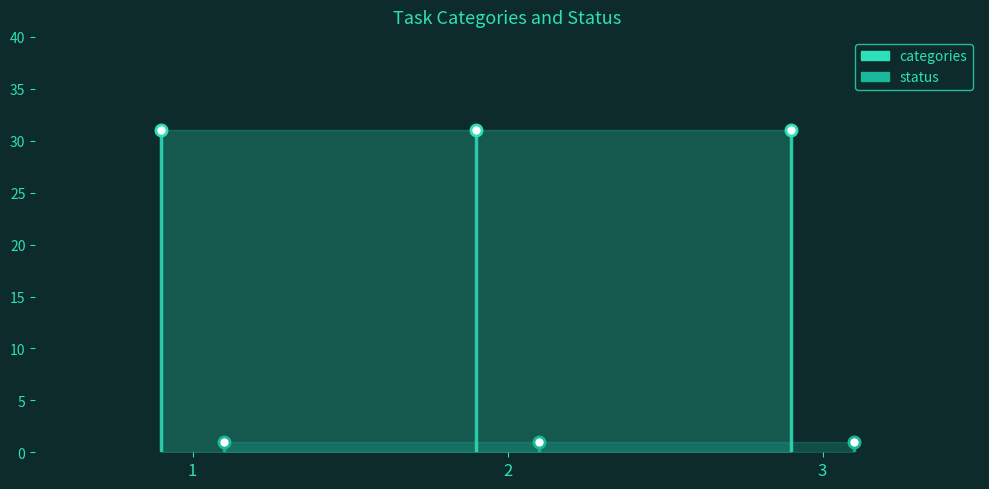

At which label does categories reach its minimum?

1